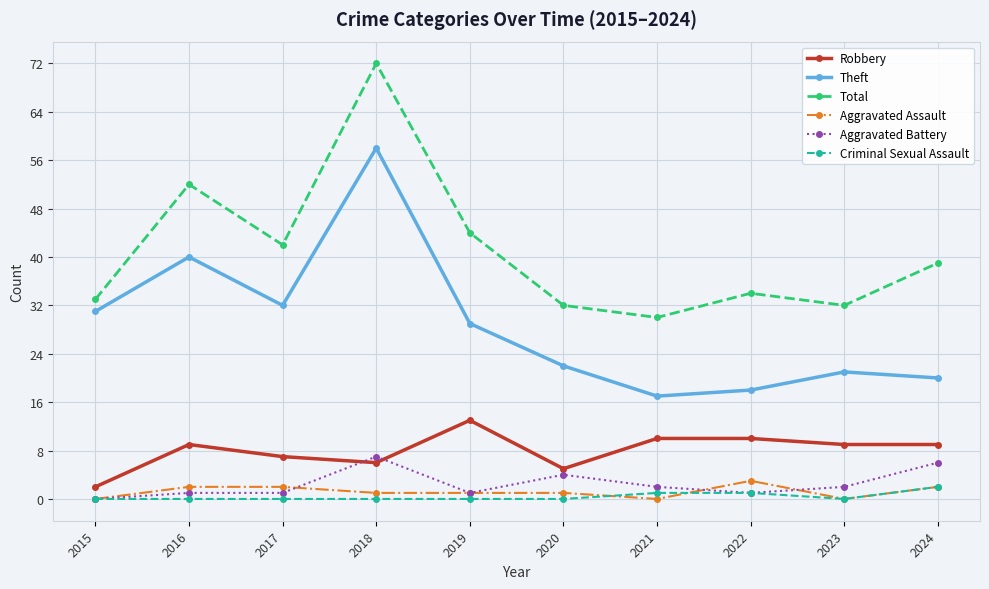

True or false: Criminal Sexual Assault and Theft intersect in this chart.

False